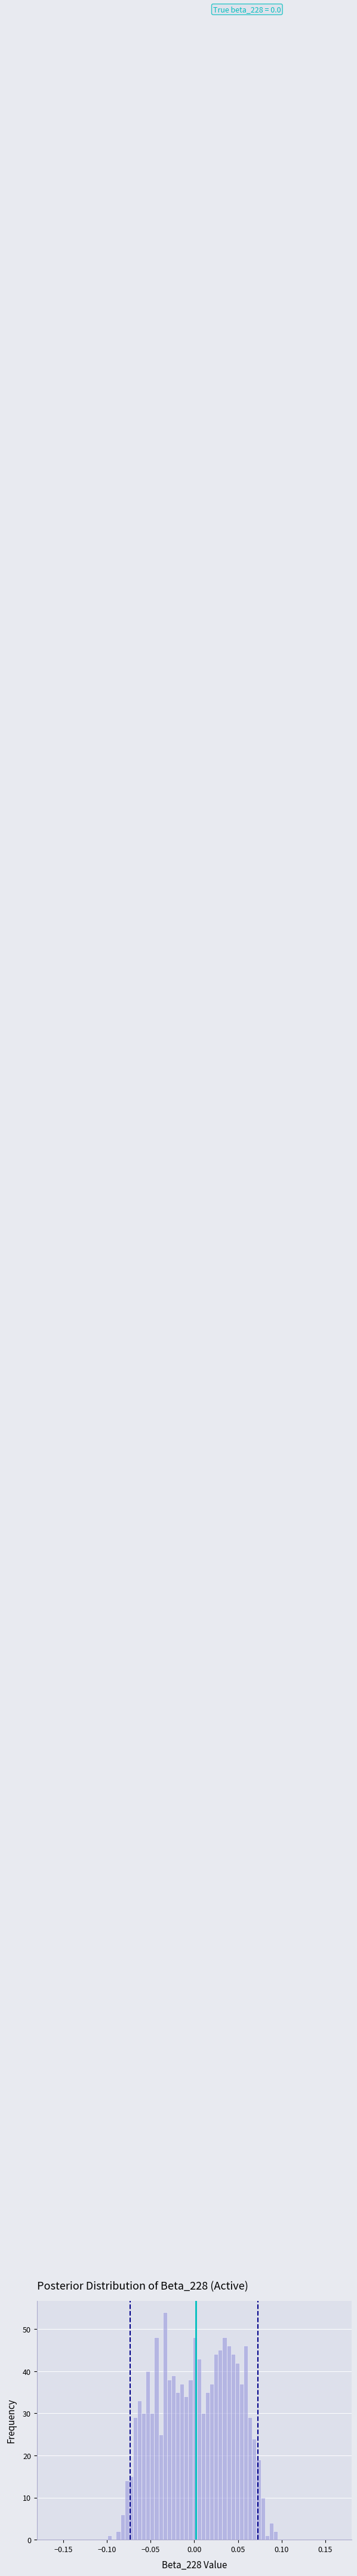

Around what value on the x-axis is the tallest bar? Give the approximate position of its centre, as read against the axis.

-0.035